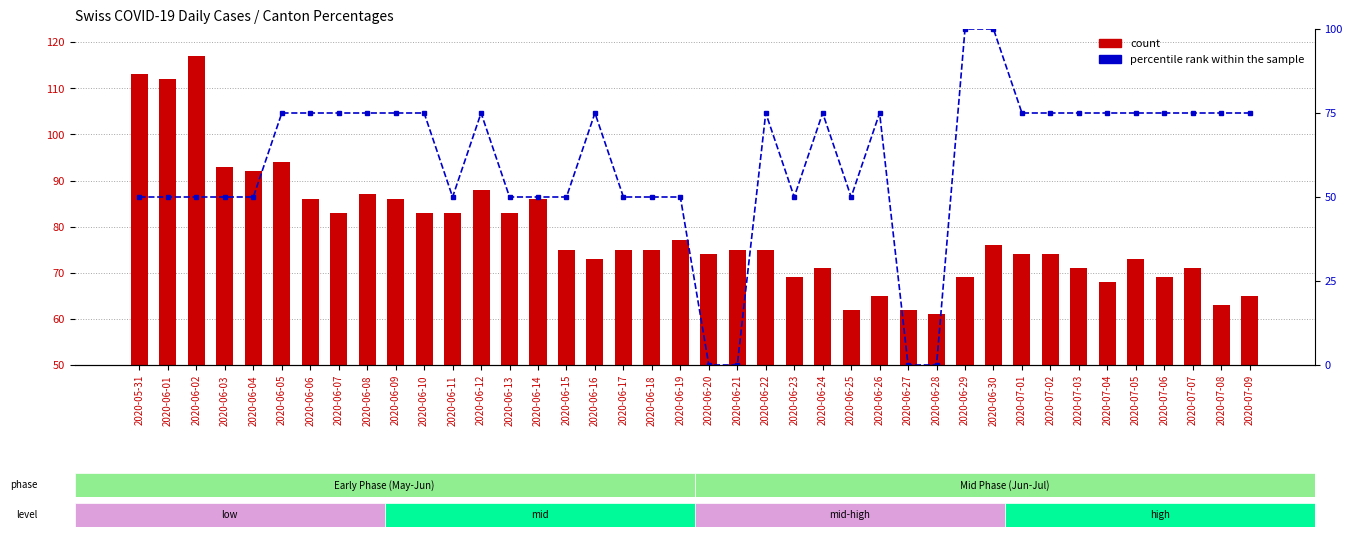

What are all the series names shown in the legend?

count, percentile rank within the sample